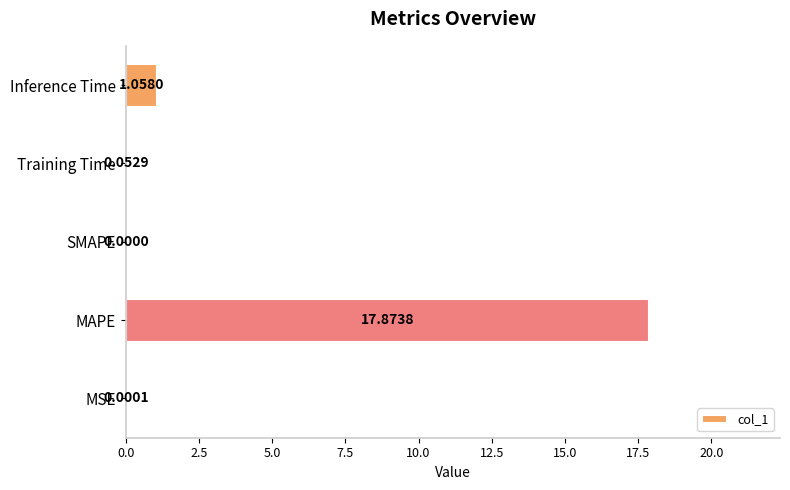

Which label corresponds to the largest value in the chart?

MAPE